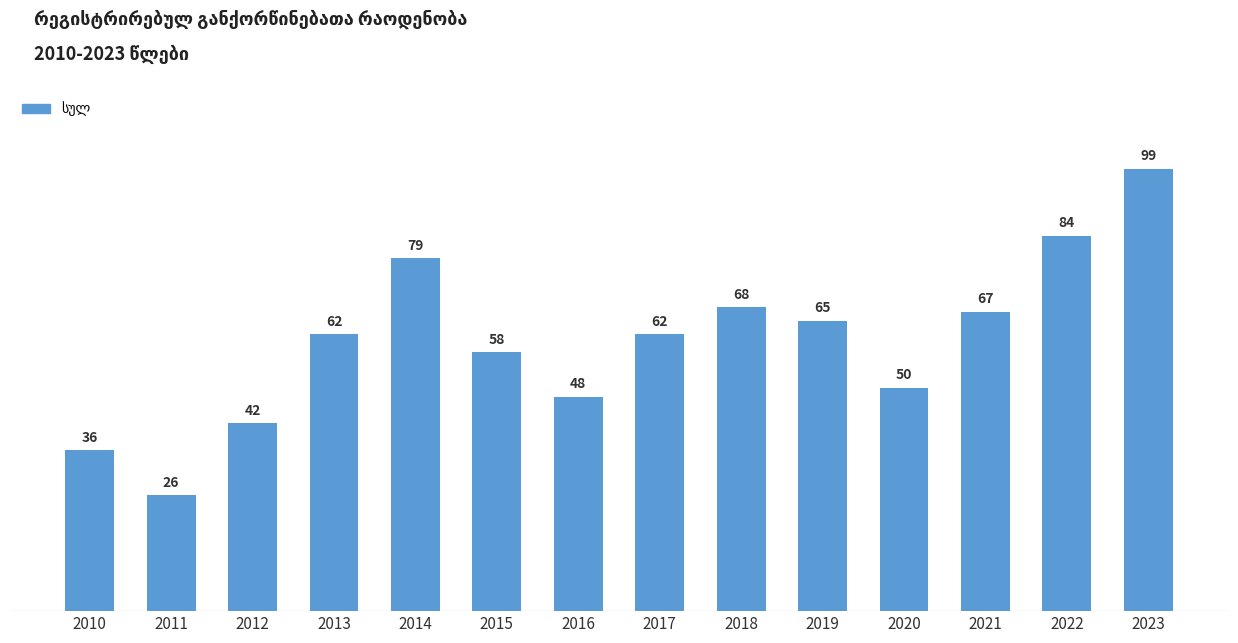

What is the ratio of the value at 2018 to the value at 2010?

1.9